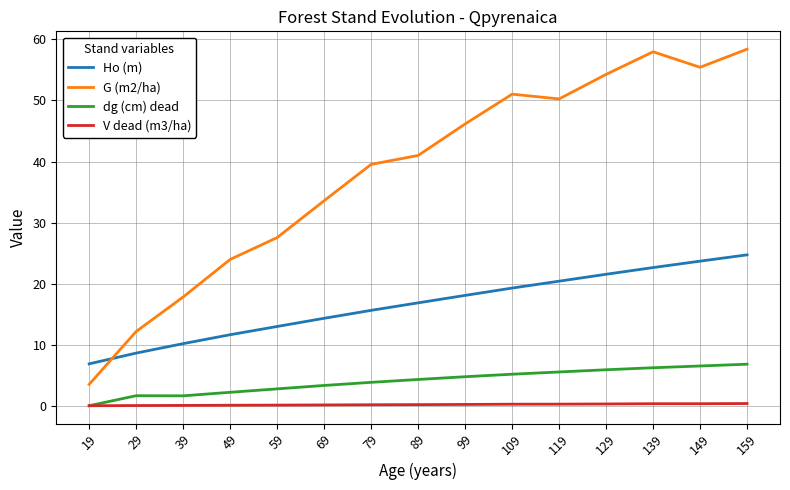

True or false: G (m2/ha) and dg (cm) dead cross at least once.

False